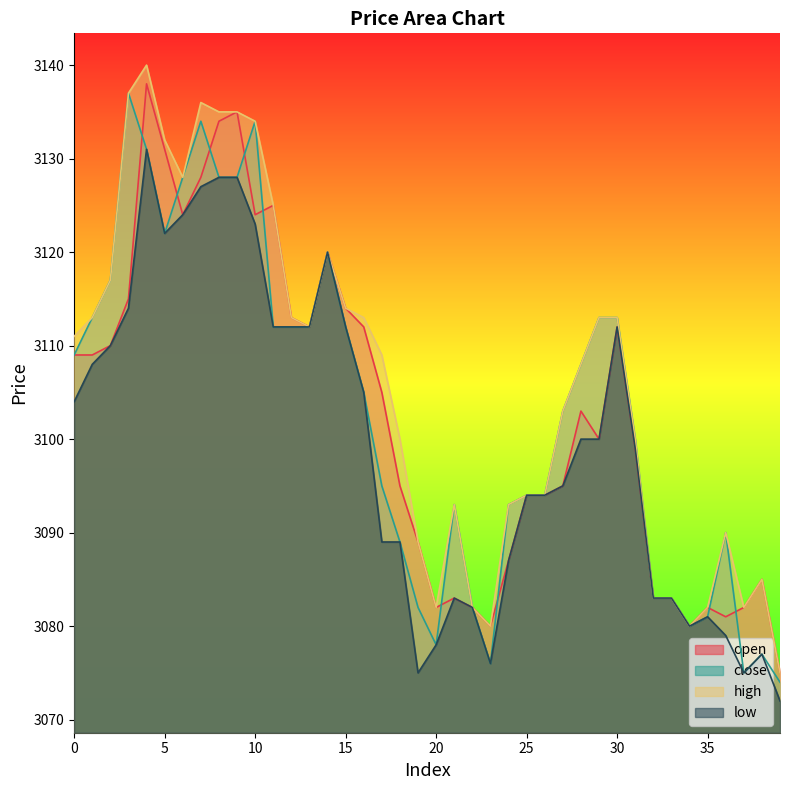

How many values in the close series exceed 3105?

19